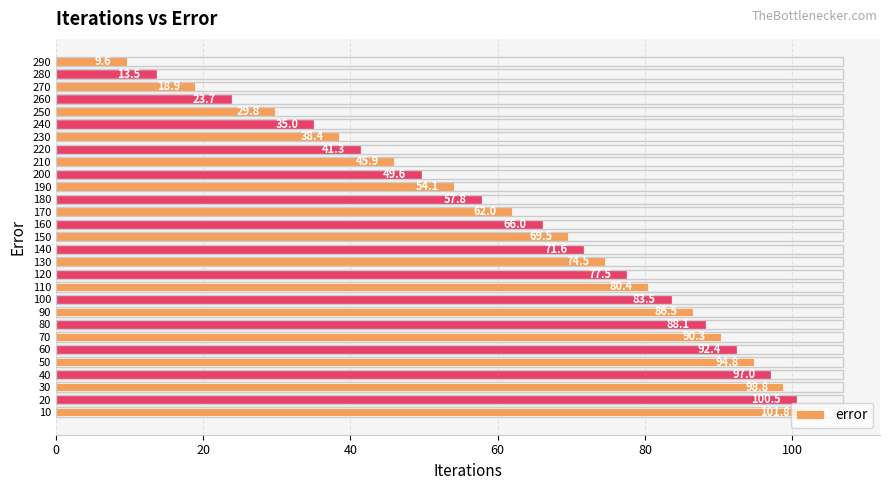

How many values are below 69?

14